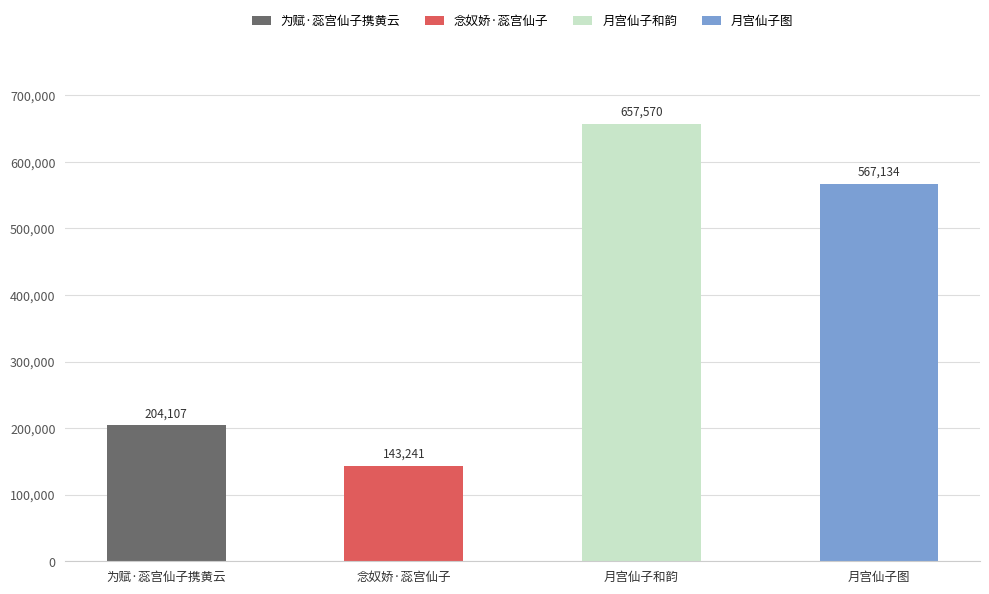

What is the difference between the values at 念奴娇·蕊宫仙子 and 月宫仙子和韵?

514329